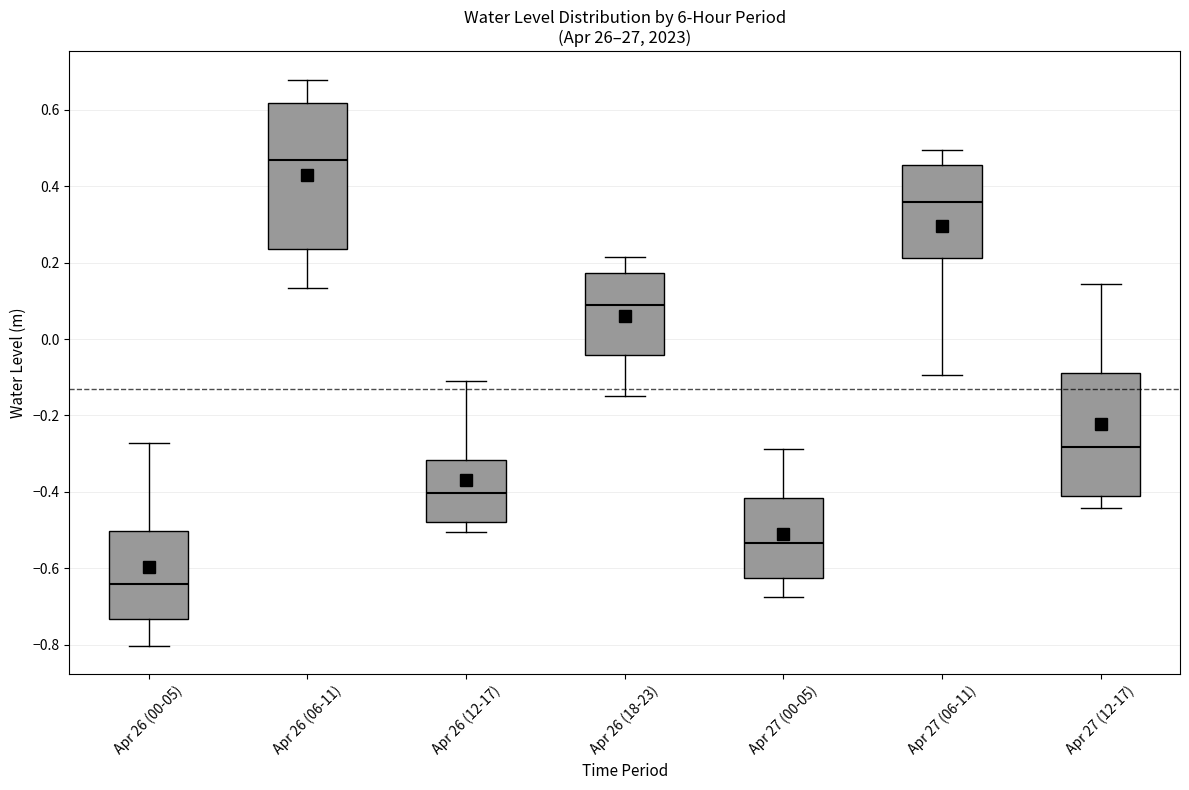

Reading left to right, read every box against the y-axis: the position of its median line, the range the box covers, and the ends of its whiskers. The values are not printed on the chart, so give them approximately, as read against the axis.

Apr 26 (00-05): median -0.64, box -0.74 to -0.50, whiskers -0.80 to -0.28
Apr 26 (06-11): median 0.46, box 0.24 to 0.62, whiskers 0.14 to 0.68
Apr 26 (12-17): median -0.40, box -0.48 to -0.32, whiskers -0.50 to -0.12
Apr 26 (18-23): median 0.08, box -0.04 to 0.18, whiskers -0.14 to 0.22
Apr 27 (00-05): median -0.54, box -0.62 to -0.42, whiskers -0.68 to -0.28
Apr 27 (06-11): median 0.36, box 0.22 to 0.46, whiskers -0.10 to 0.50
Apr 27 (12-17): median -0.28, box -0.42 to -0.10, whiskers -0.44 to 0.14